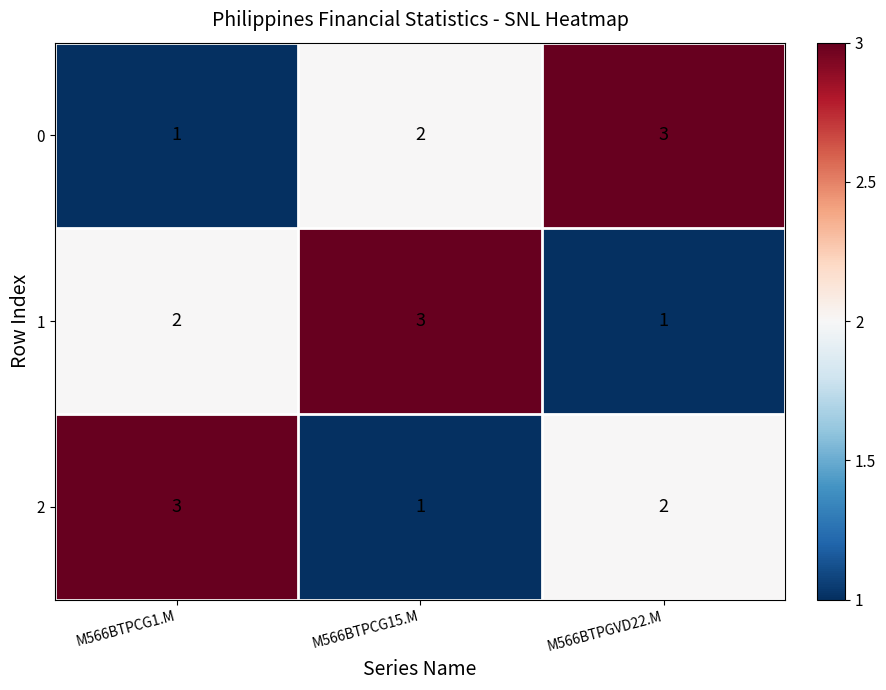

What value does the 2 series have at M566BTPCG1.M?

3